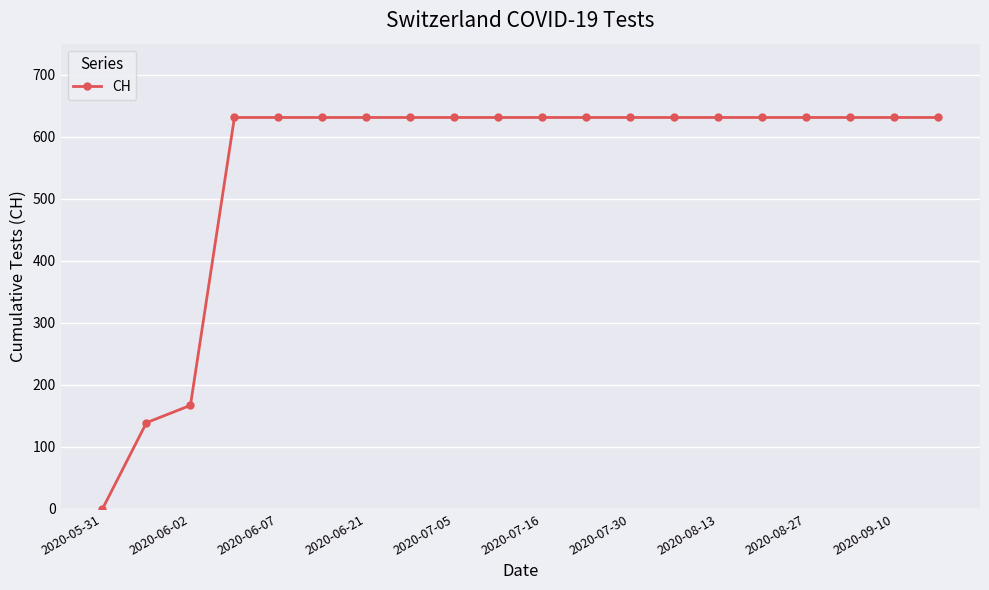

Does the chart display data point markers on the line(s)?

Yes